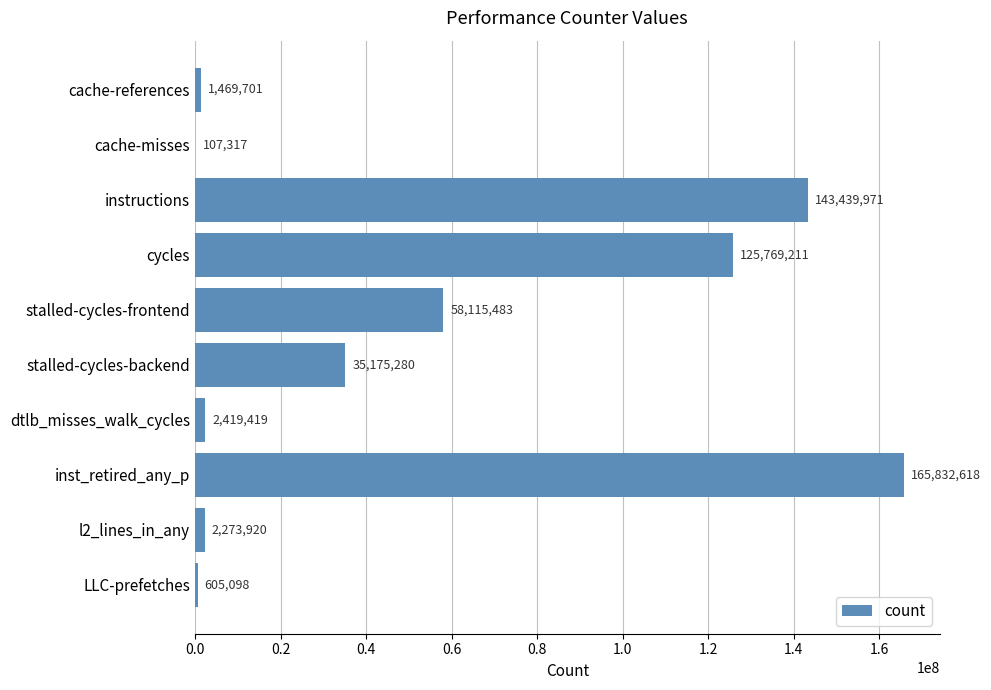

What is the sum of all values?

535208018